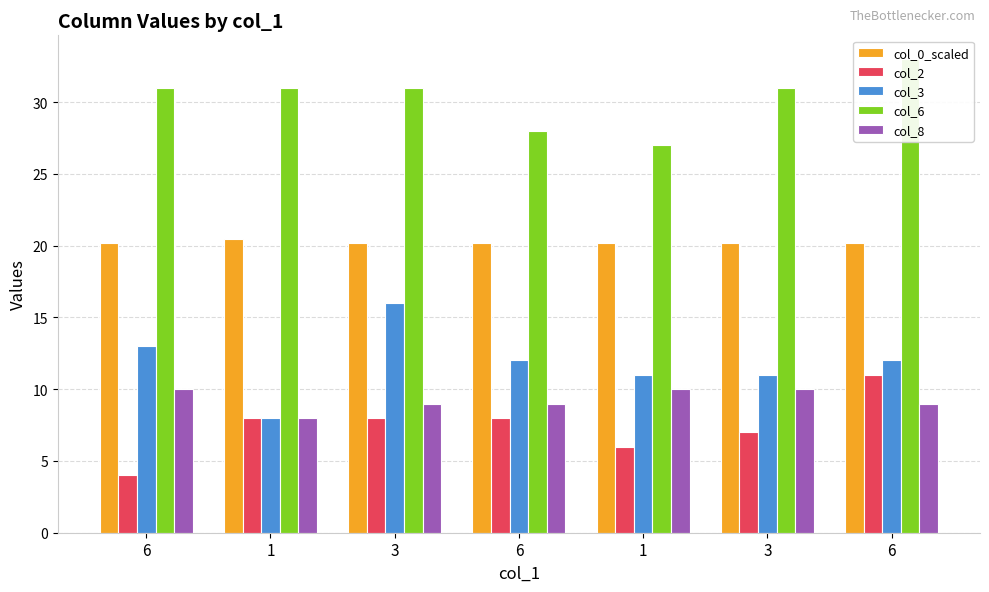

What is the average value of the col_3 series?

11.9